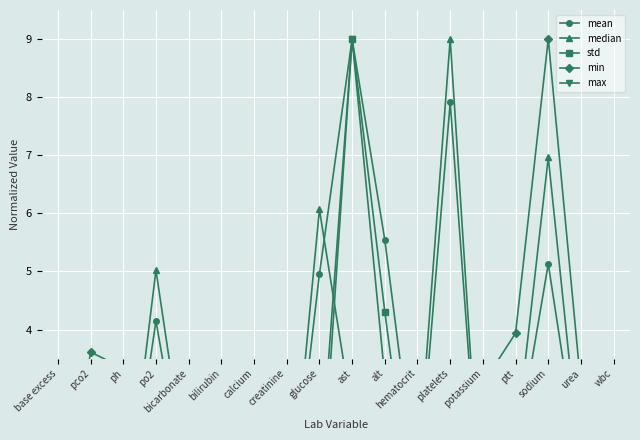

Does the chart display data point markers on the line(s)?

Yes